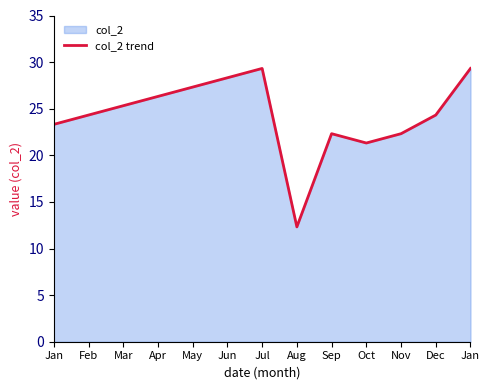

The value at Jun is 28.3. True or false?

True